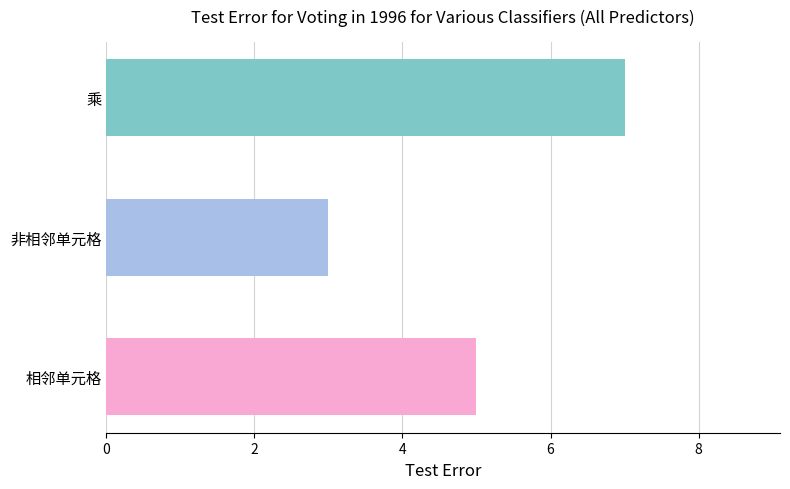

Reading bottom to top, transcribe all the data shown in this chart.

5	3	7